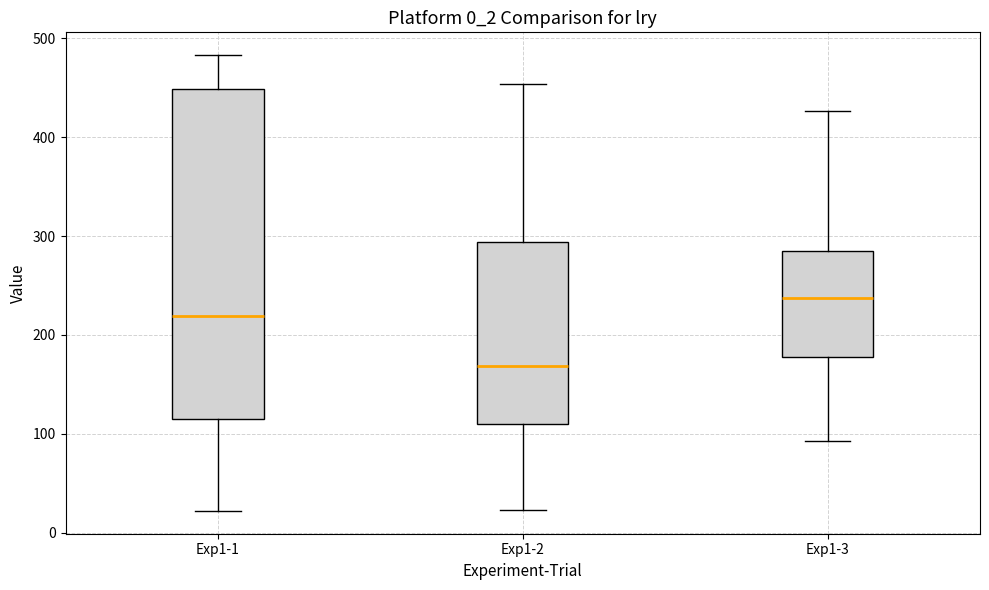

Where does the median line of the box for Exp1-1 sit on the y-axis? The values are not printed on the chart, so give them approximately, as read against the axis.

220